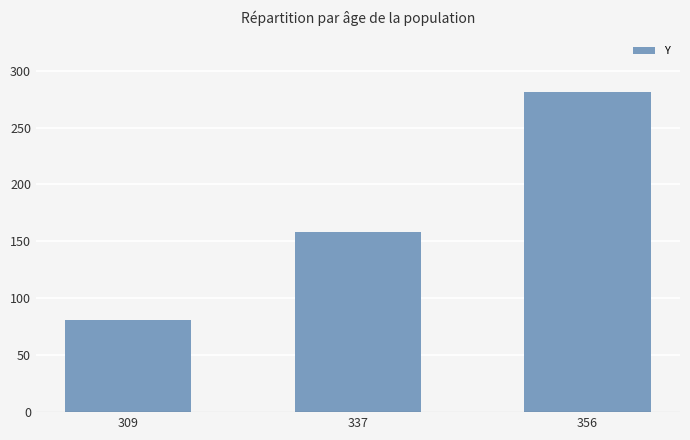

What is the ratio of the value at 356 to the value at 337?

1.8